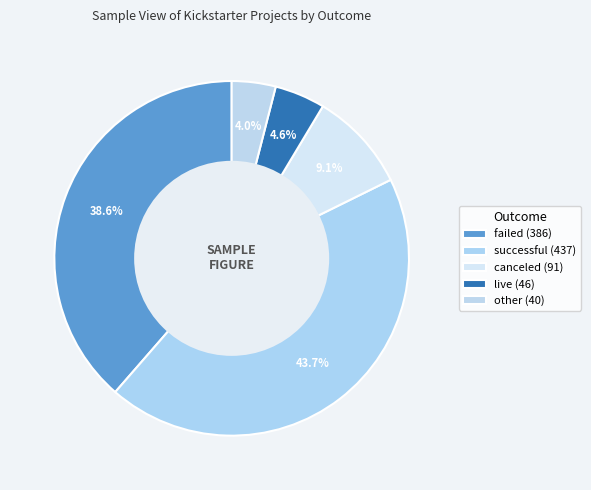

Does successful represent more than half of the total?

No